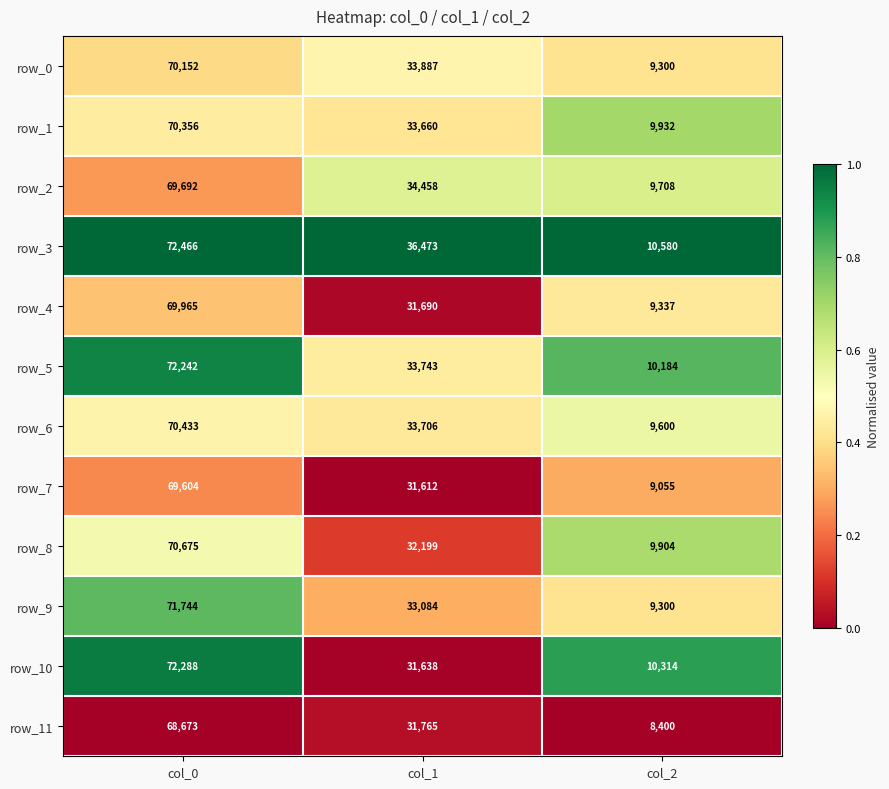

Count the number of categories in the chart.

3